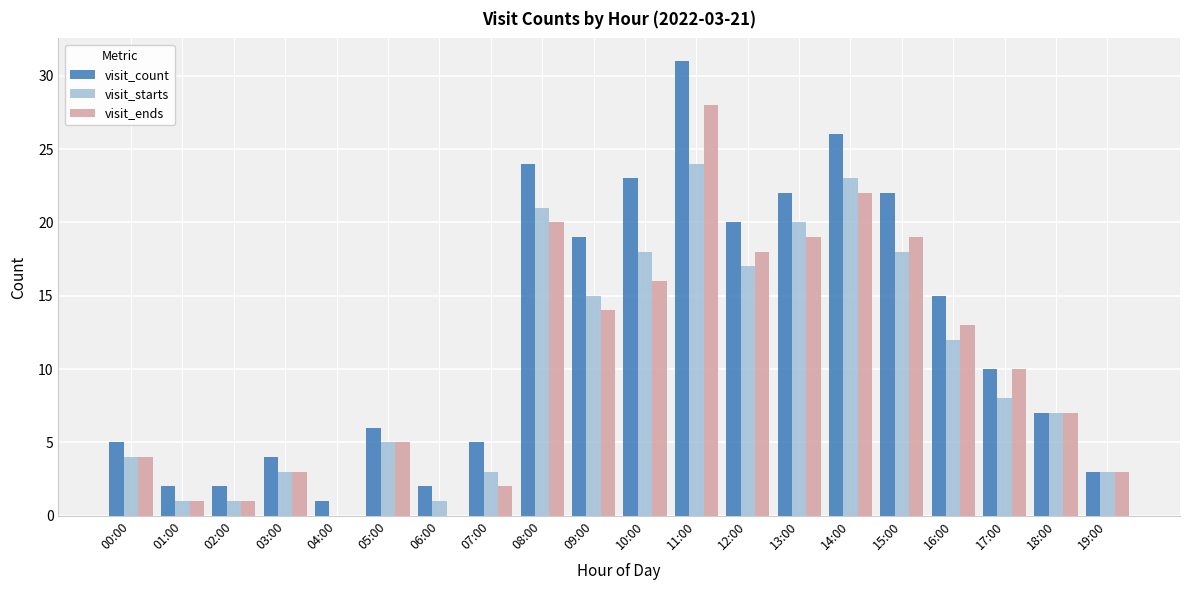

Which series has the largest total across all categories?

visit_count